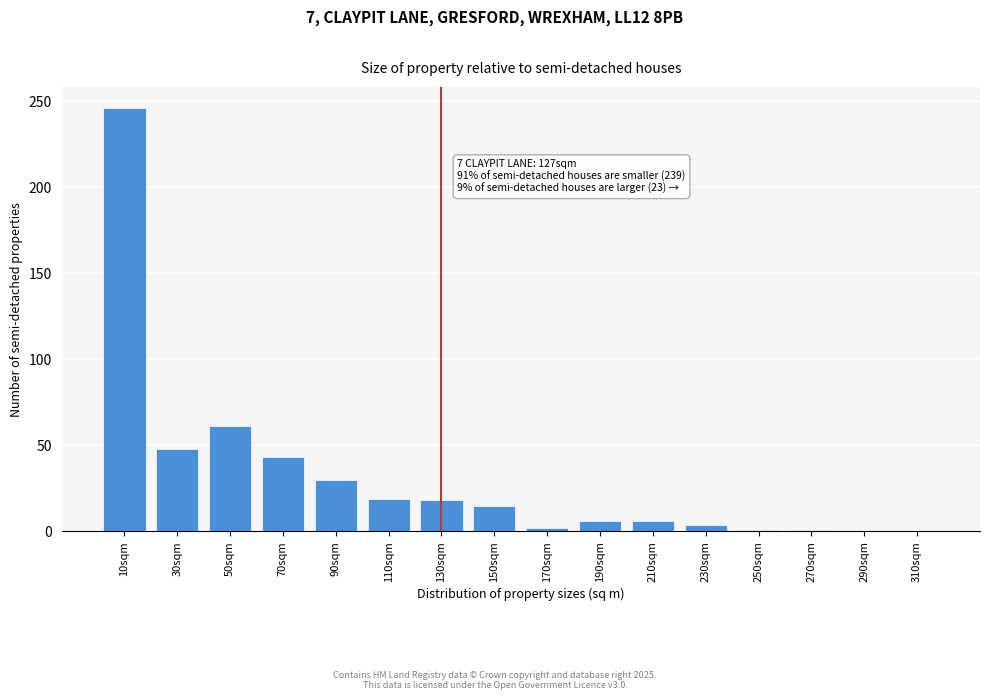

Approximately how many times larger is the value at 110sqm compared to 90sqm?

0.6